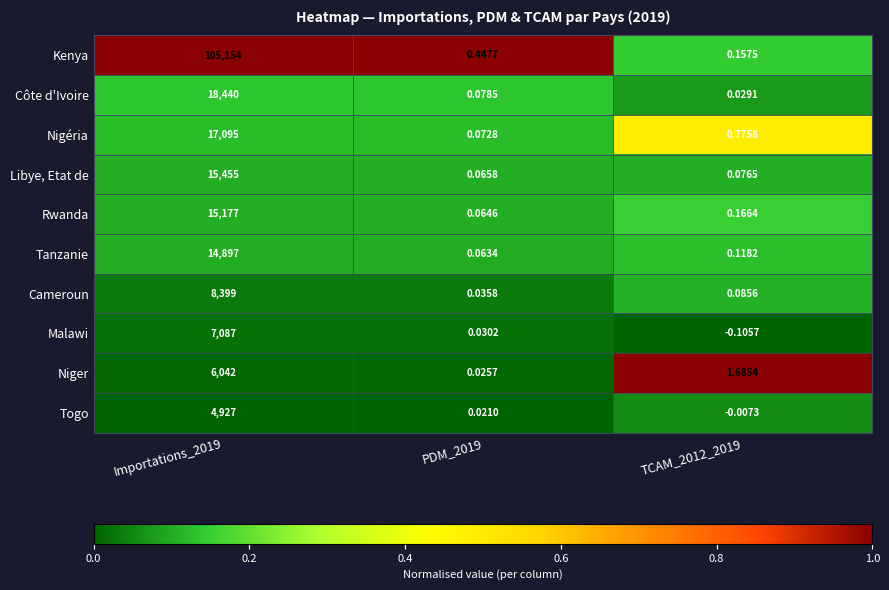

Is the value of Nigéria at Importations_2019 greater than the value of Malawi at Importations_2019?

Yes